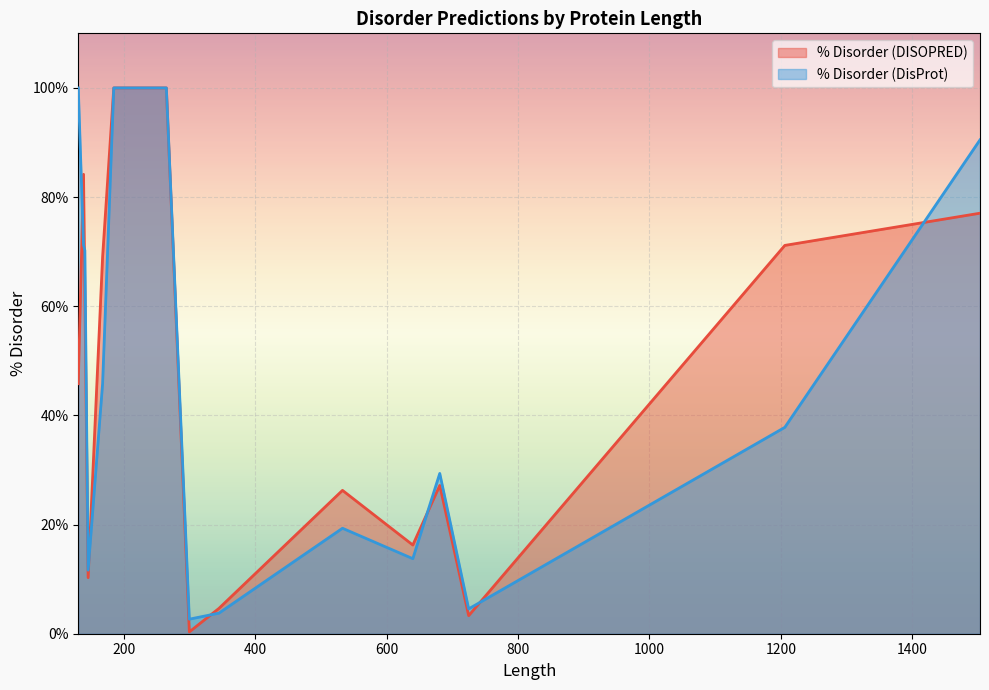

Reading left to right, what are all the values shown in this chart?

% Disorder (DISOPRED): 45.8	84.2	62.4	10.3	69.0	100.0	100.0	100.0	100.0	100.0	0.3	4.6	26.3	16.2	27.2	3.3	71.1	77.0
% Disorder (DisProt): 100.0	71.2	70.2	11.6	45.8	100.0	100.0	100.0	100.0	100.0	2.7	3.8	19.3	13.8	29.4	4.6	37.8	90.5